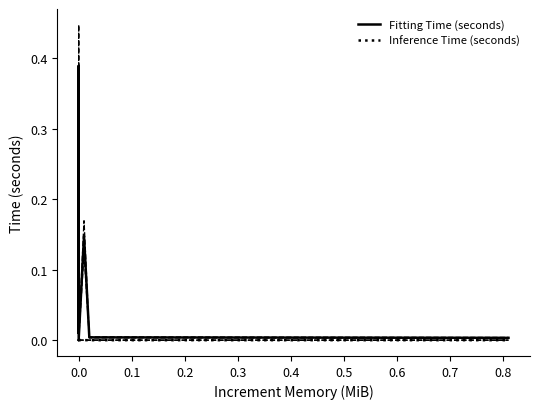

At 0.0, list the series in order from largest to smallest.

Fitting Time (seconds), Inference Time (seconds)